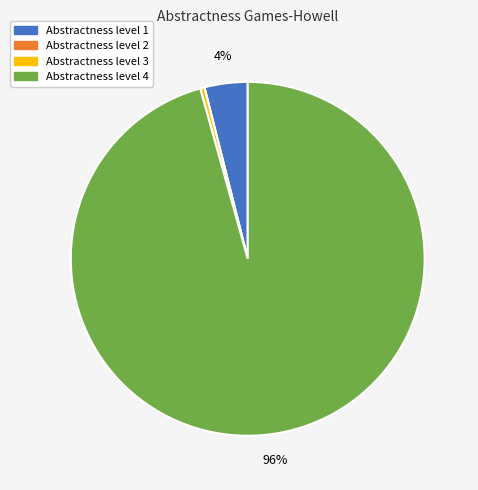

To the nearest percent, what is the difference between the largest and smallest slice percentages?

96%